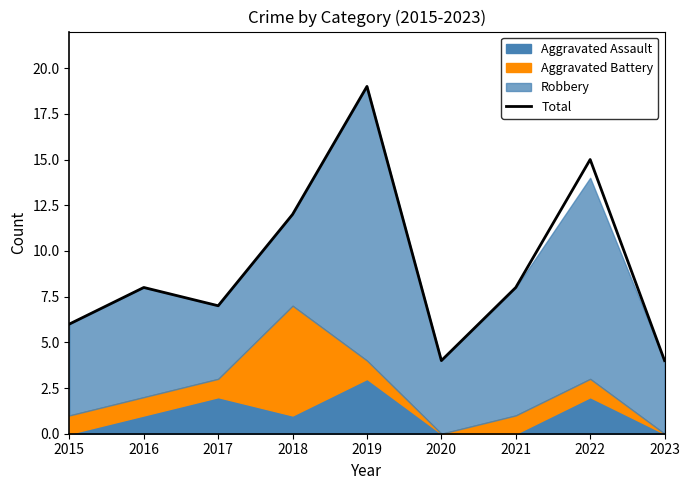

How many data points are above 8?

3